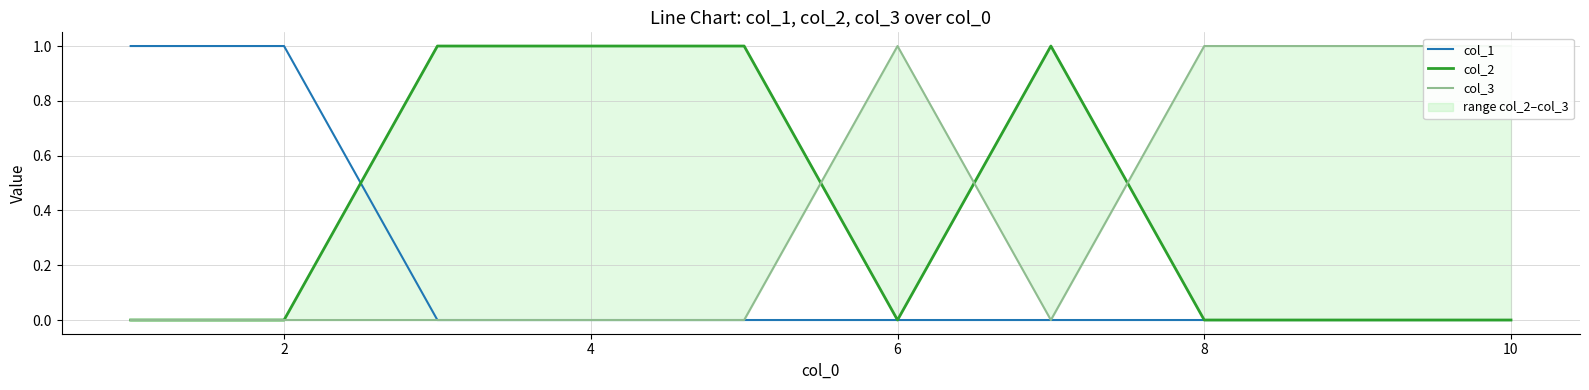

Reading left to right, list all the values displayed in this chart.

col_1: 1	1	0	0	0	0	0	0	0	0
col_2: 0	0	1	1	1	0	1	0	0	0
col_3: 0	0	0	0	0	1	0	1	1	1